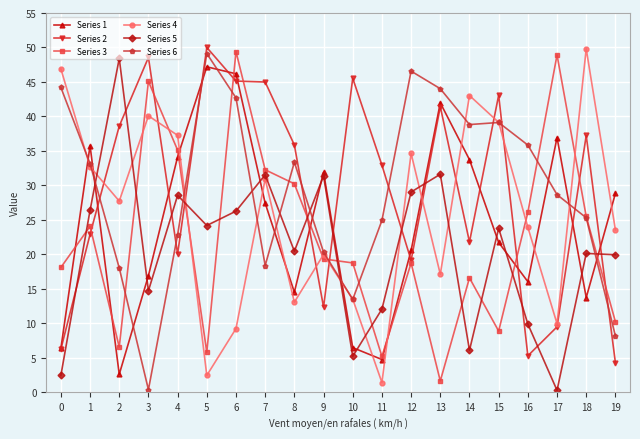

Read the Series 4 value at 15.

39.1